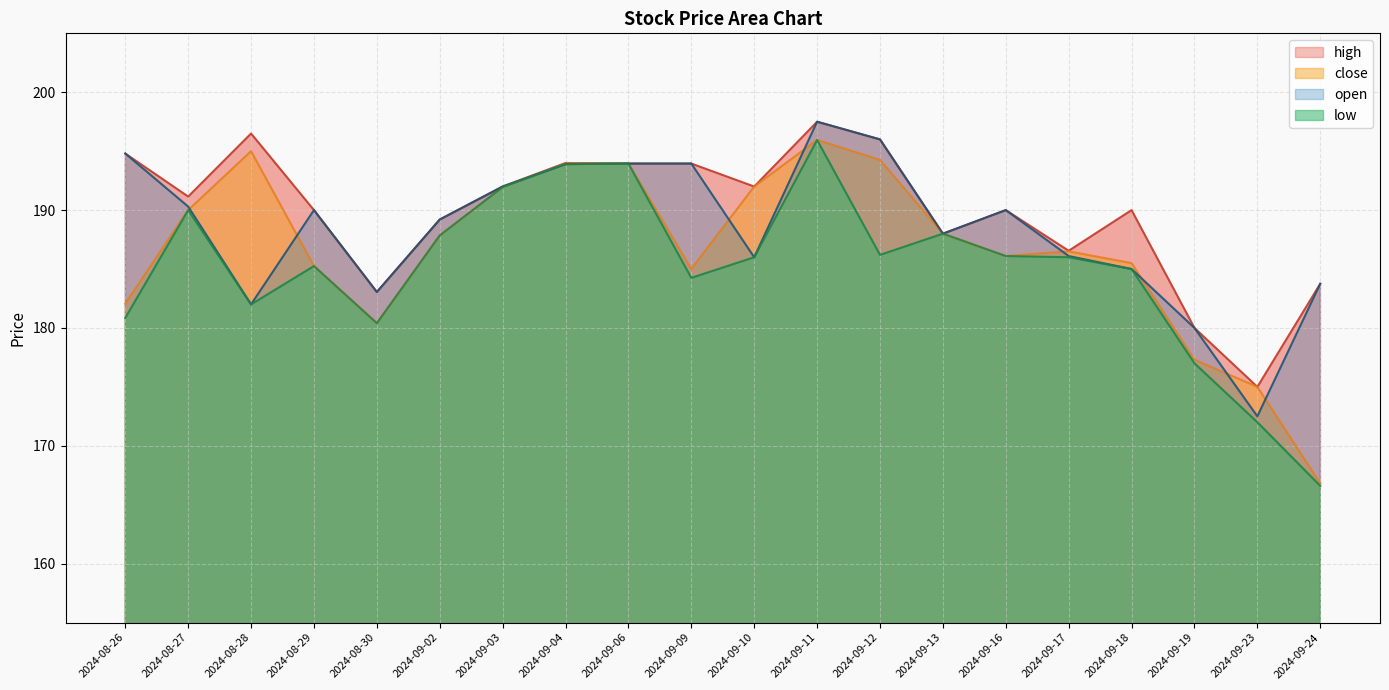

Rank the series by their average value, from highest to lowest.

high, open, close, low